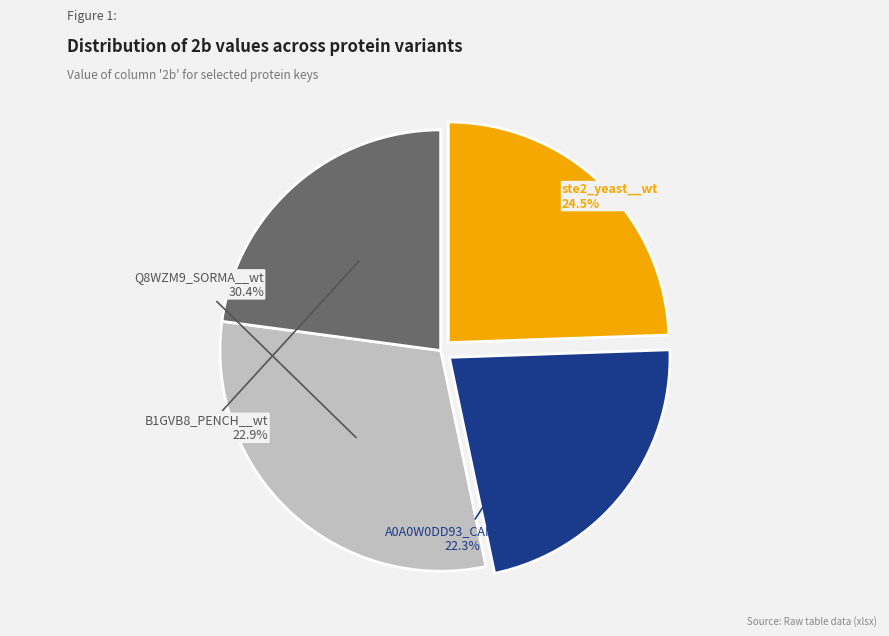

Is there any slice that represents more than half of the pie?

No